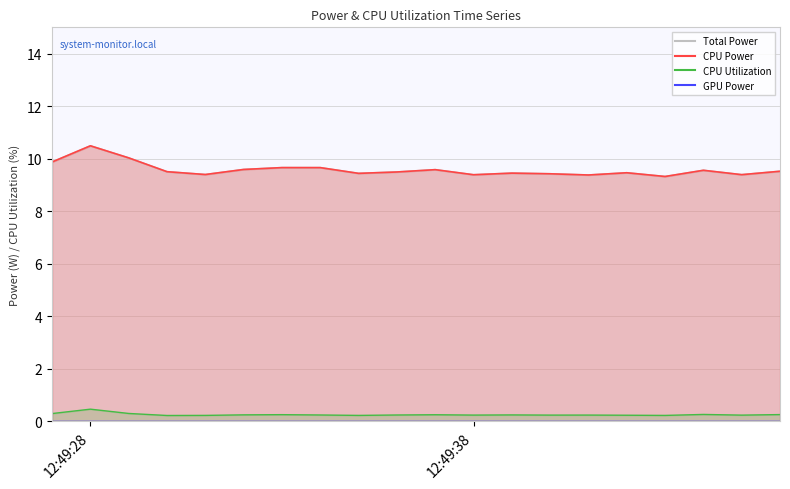

True or false: Total Power and CPU Utilization intersect in this chart.

False